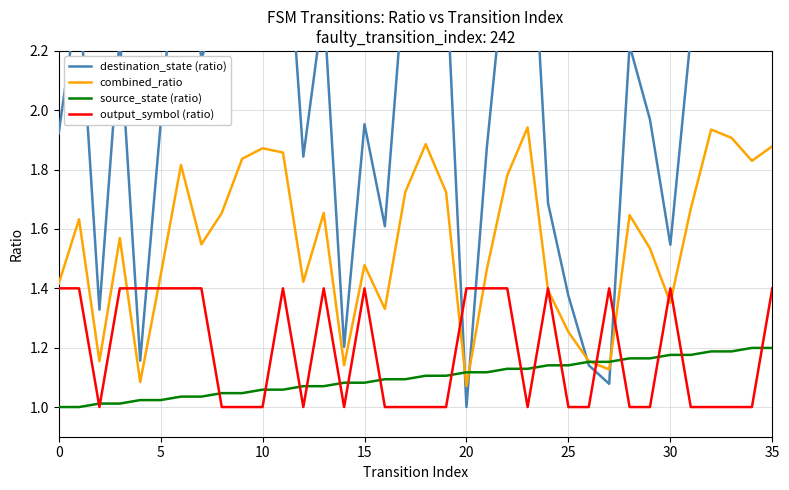

The source_state (ratio) series shows 1.4 at 0. True or false?

False